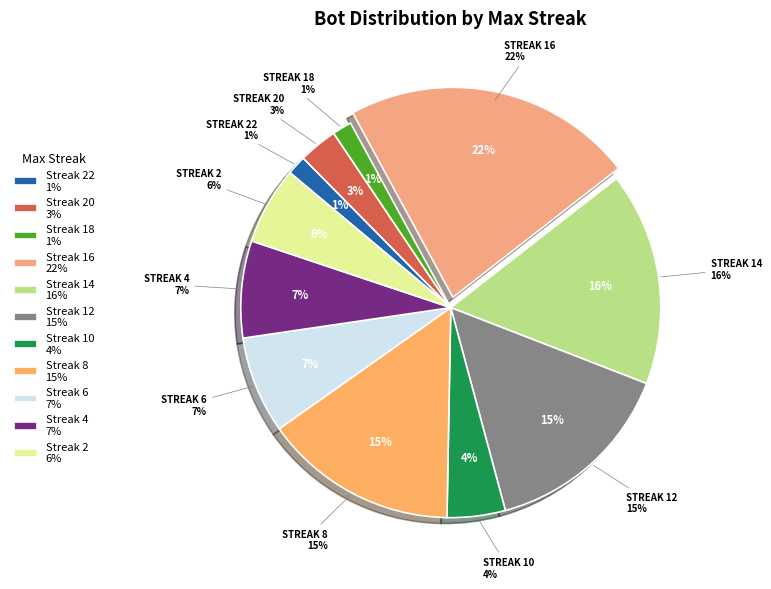

Does 2 account for over 50% of the chart?

No